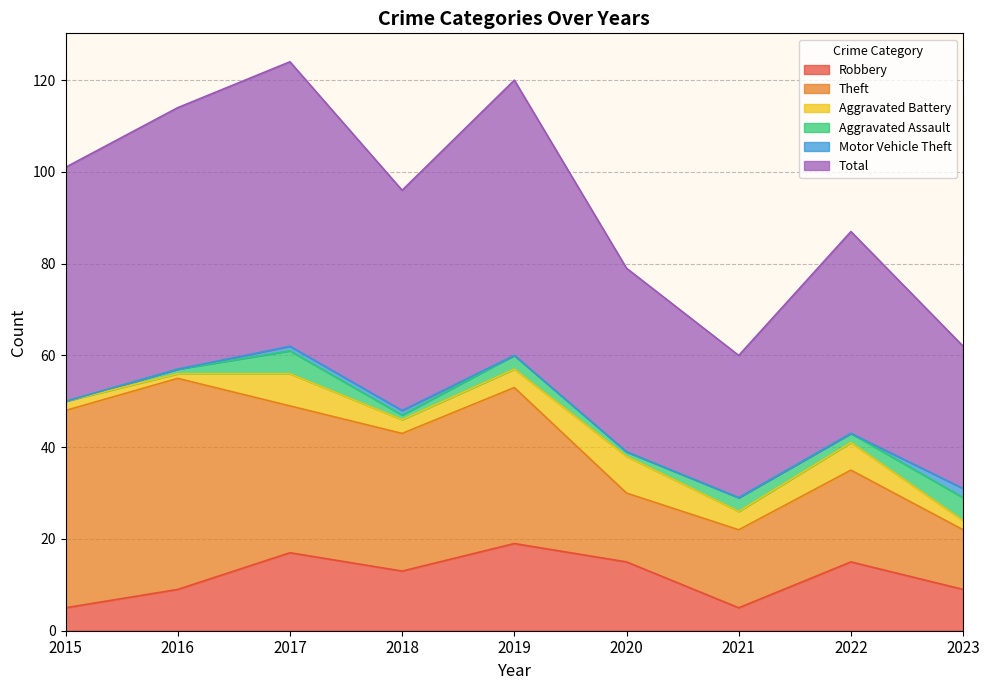

Reading left to right, transcribe all the data shown in this chart.

Robbery: 5	9	17	13	19	15	5	15	9
Theft: 43	46	32	30	34	15	17	20	13
Aggravated Battery: 2	1	7	3	4	8	4	6	2
Aggravated Assault: 0	1	5	1	3	1	3	2	5
Motor Vehicle Theft: 0	0	1	1	0	0	0	0	2
Total: 51	57	62	48	60	40	31	44	31